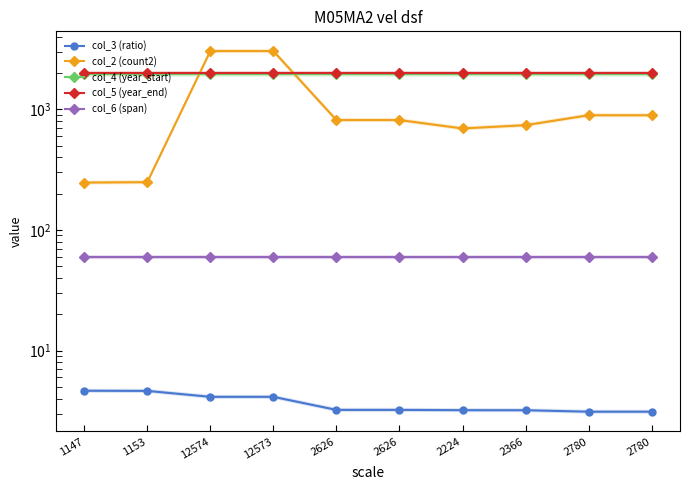

At which category does the chart reach its minimum across all series?

2780